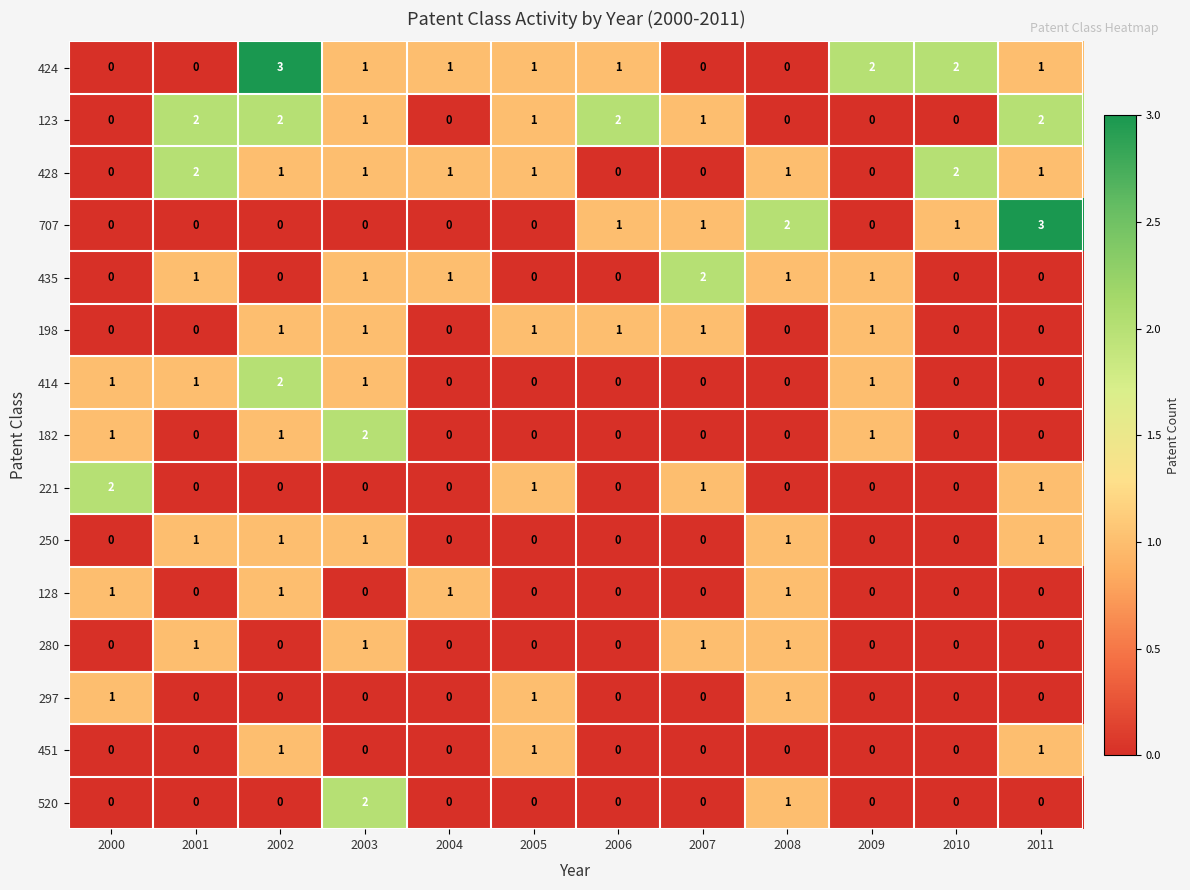

Which category has the highest value in the 182 series?

2003